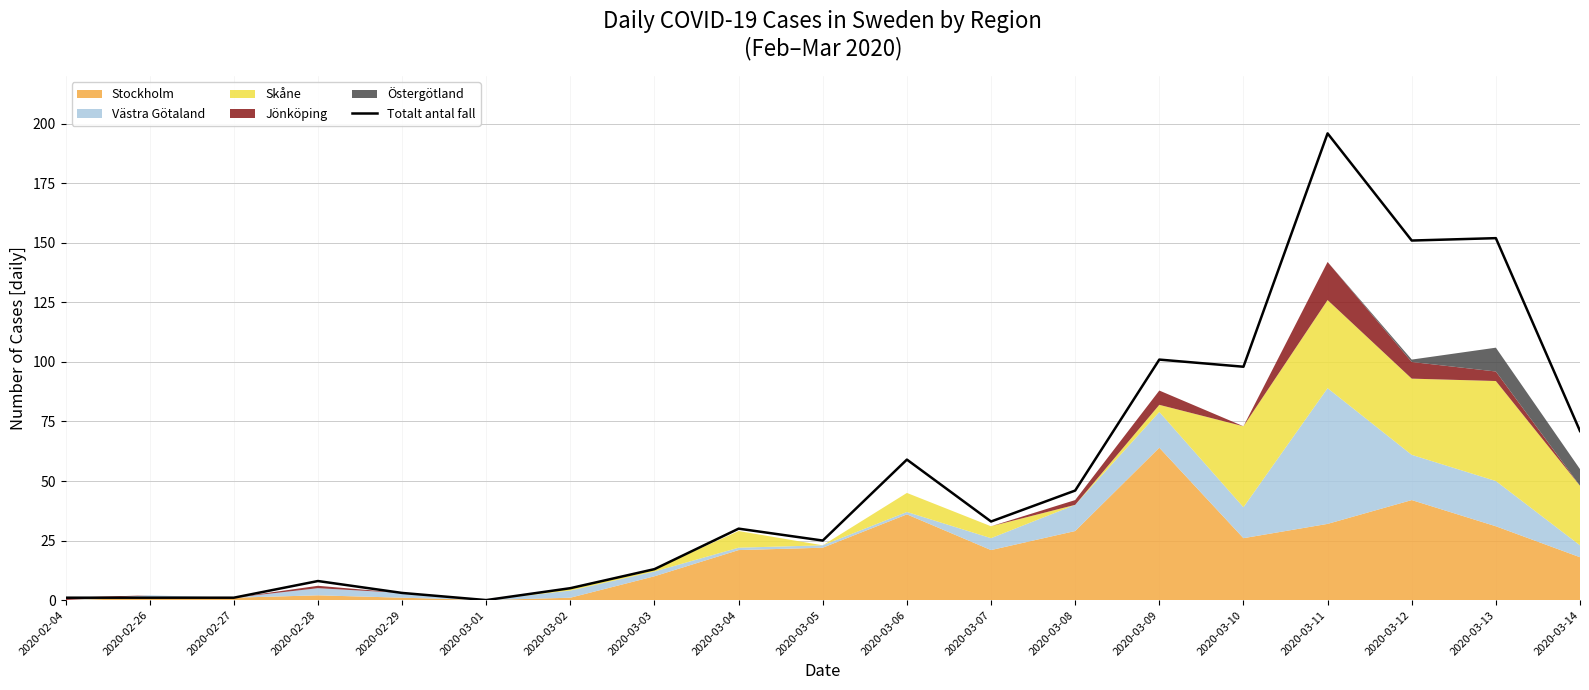

The chart shows a value of 39 at 2020-03-05. True or false?

False